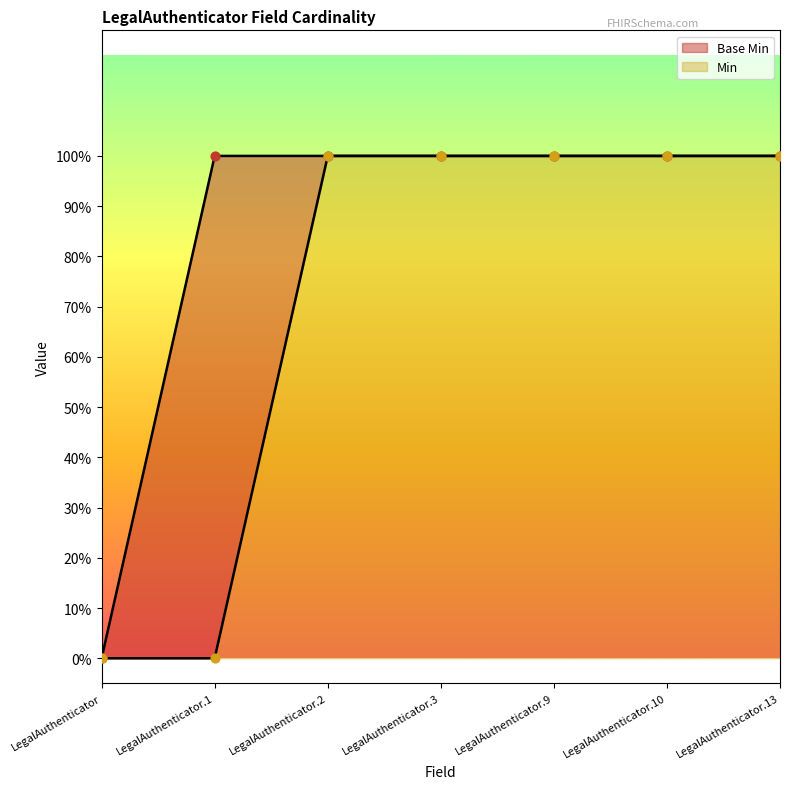

At how many categories does at least one series exceed 0?

6